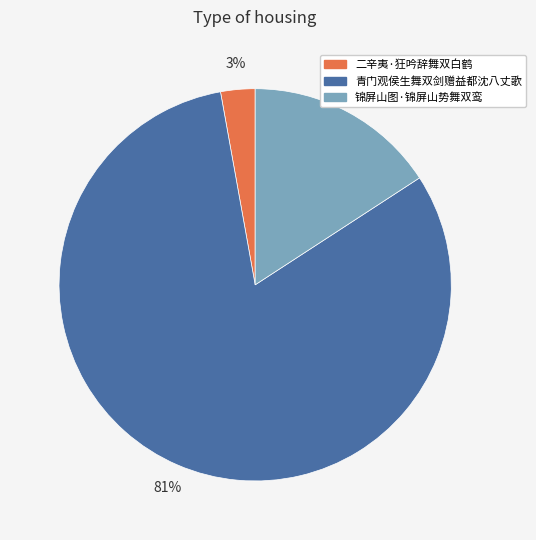

Rank the categories by value from highest to lowest.

青门观侯生舞双剑赠益都沈八丈歌, 锦屏山图·锦屏山势舞双鸾, 二辛夷·狂吟辞舞双白鹤